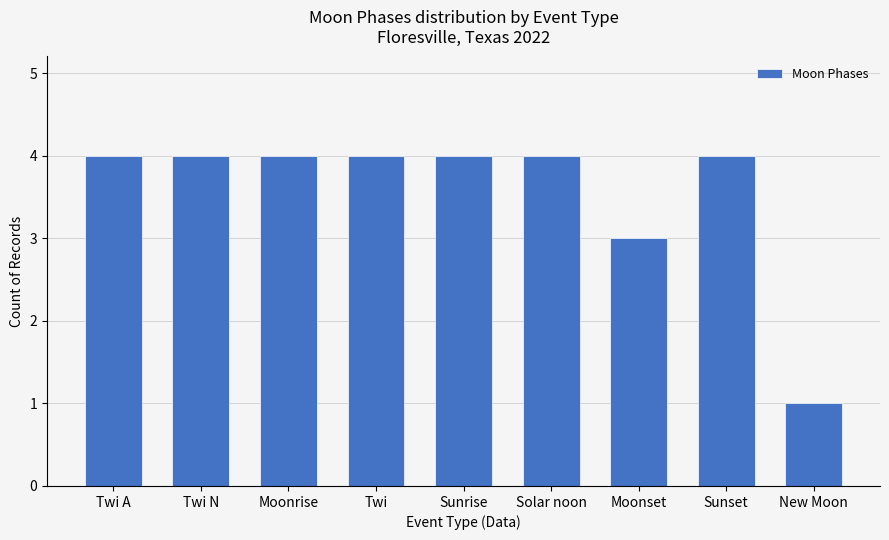

True or false: the data shows 4 at Twi N.

True